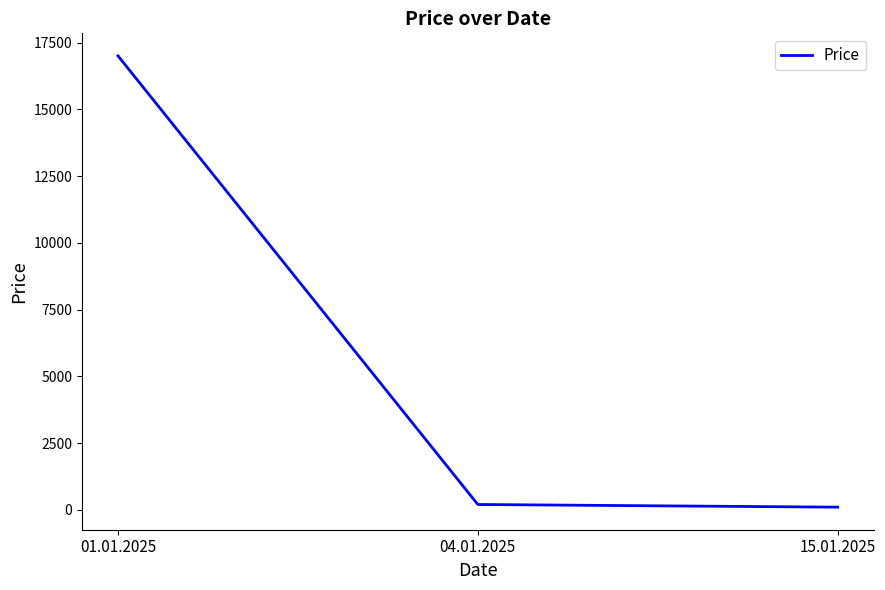

Which has a higher value, 15.01.2025 or 01.01.2025?

01.01.2025